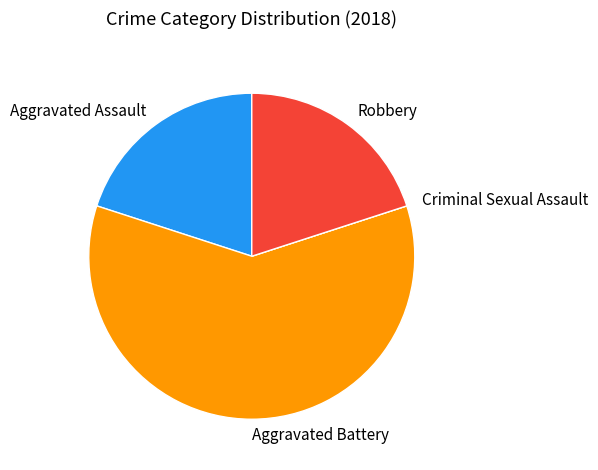

Is there any slice that represents more than half of the pie?

Yes